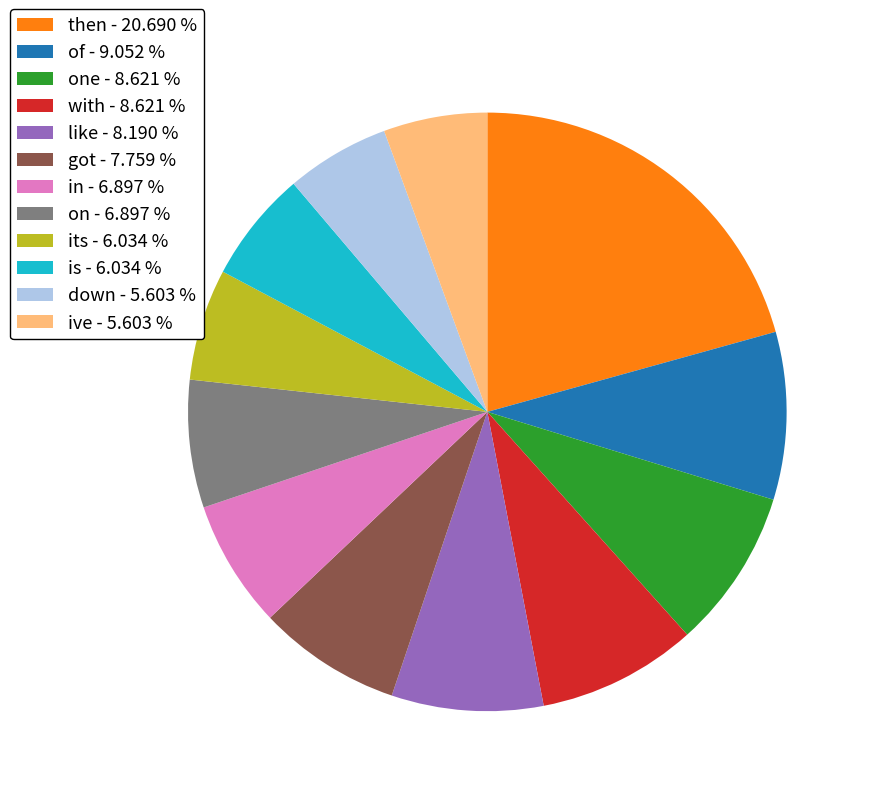

Is there any slice that represents more than half of the pie?

No